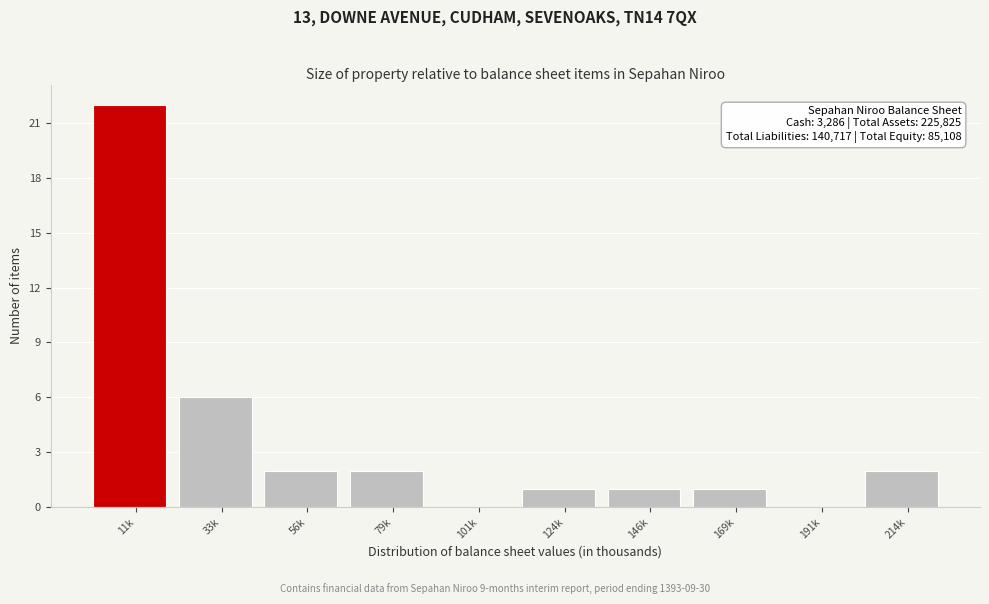

Reading left to right, transcribe all the data shown in this chart.

11k=22	33k=6	56k=2	79k=2	101k=0	124k=1	146k=1	169k=1	191k=0	214k=2